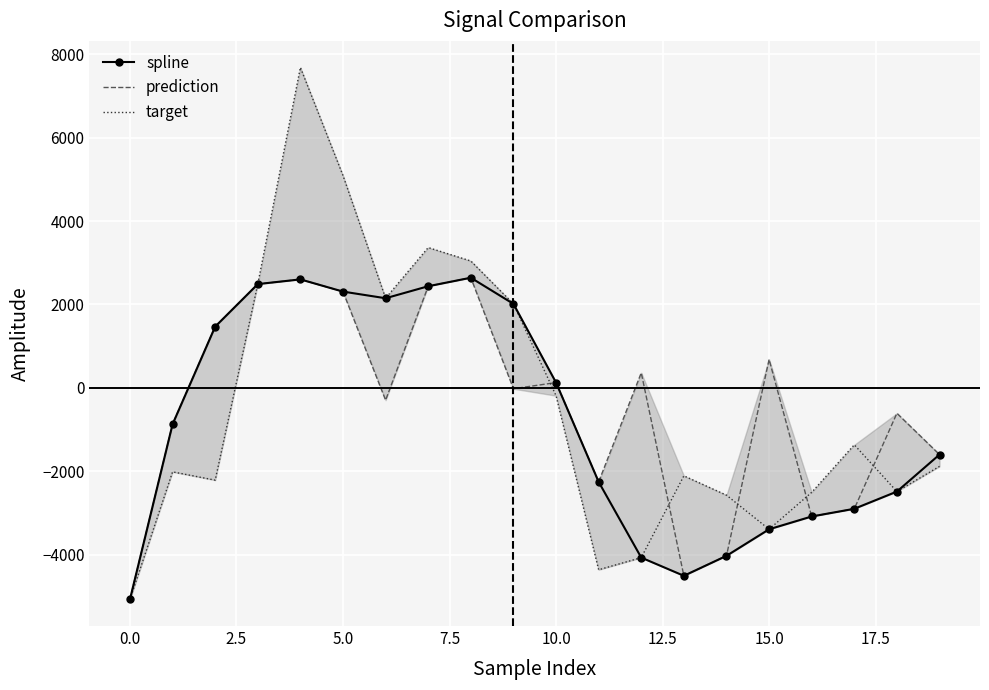

What is the difference between the maximum and second lowest values in the target series?

12040.1